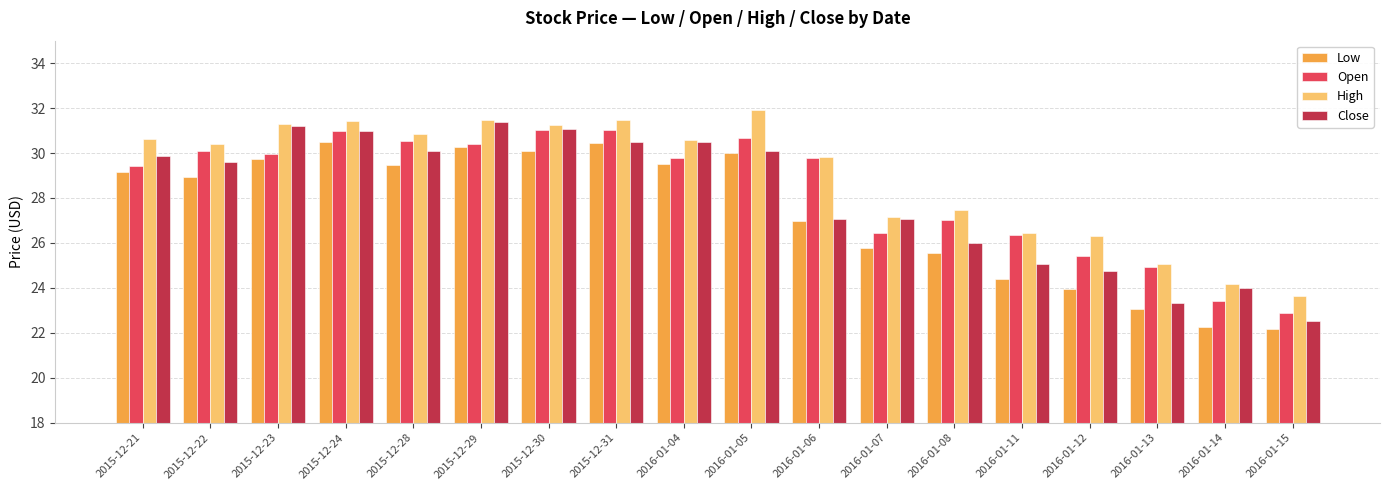

Is it true that Open equals 16.6 at 2015-12-29?

False